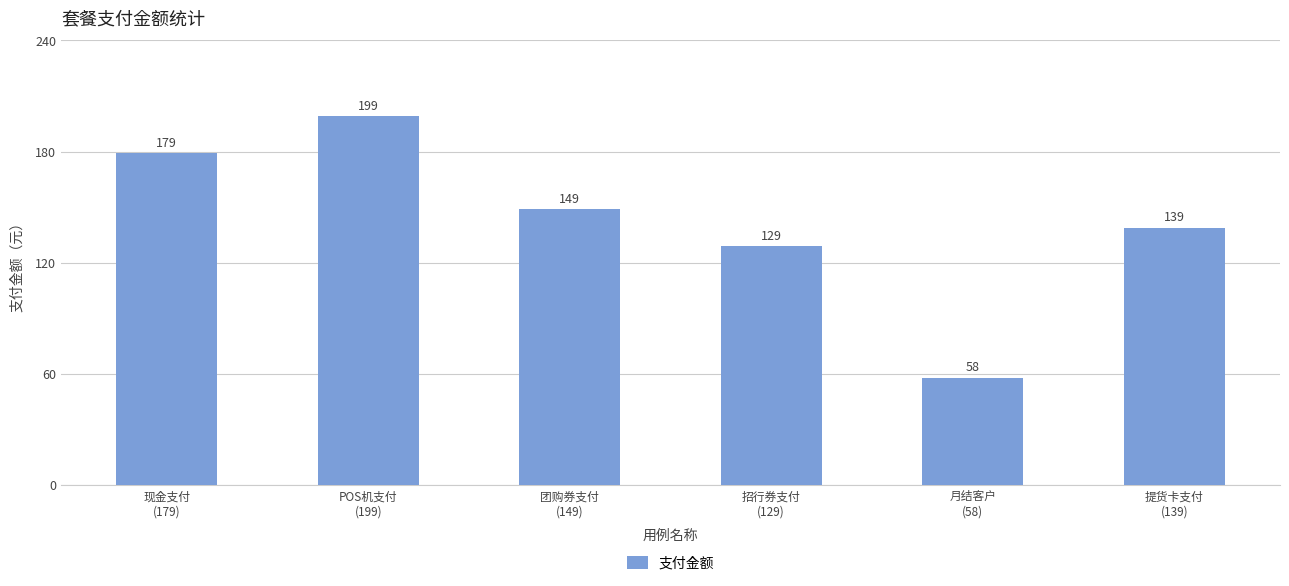

Rank the categories by value from highest to lowest.

POS机支付
(199), 现金支付
(179), 团购券支付
(149), 提货卡支付
(139), 招行券支付
(129), 月结客户
(58)